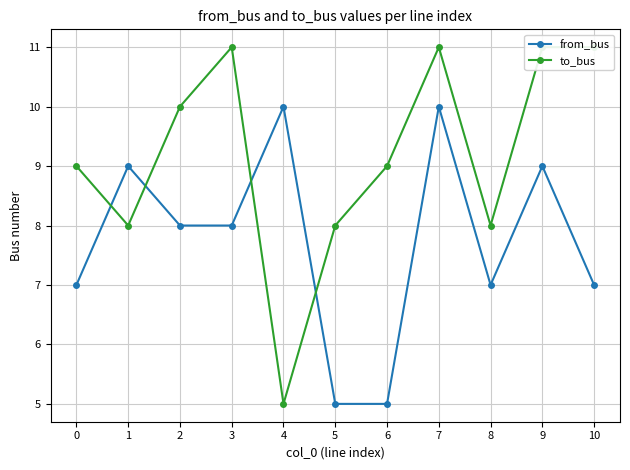

What are all the series names shown in the legend?

from_bus, to_bus